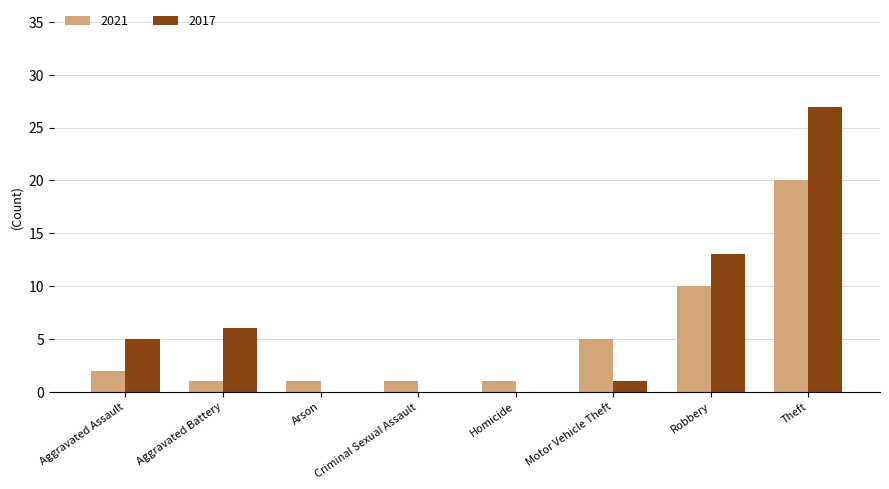

Reading left to right, extract all data points from this chart.

2021: Aggravated Assault=2	Aggravated Battery=1	Arson=1	Criminal Sexual Assault=1	Homicide=1	Motor Vehicle Theft=5	Robbery=10	Theft=20
2017: Aggravated Assault=5	Aggravated Battery=6	Arson=0	Criminal Sexual Assault=0	Homicide=0	Motor Vehicle Theft=1	Robbery=13	Theft=27